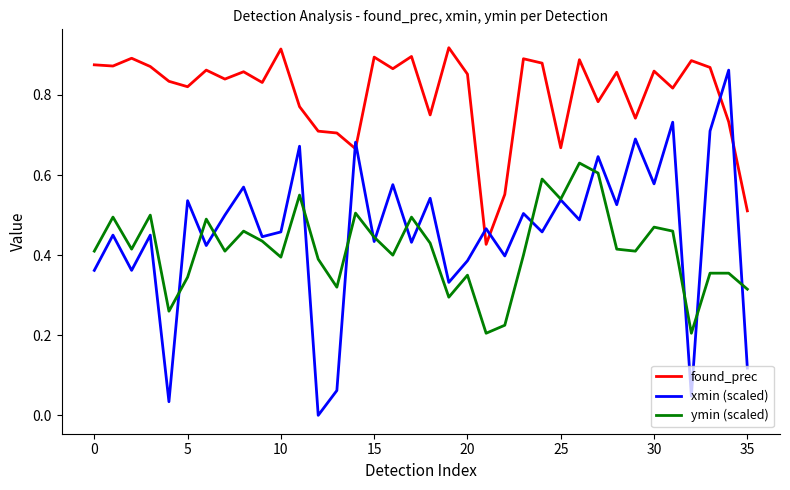

Which series has the largest total across all categories?

found_prec